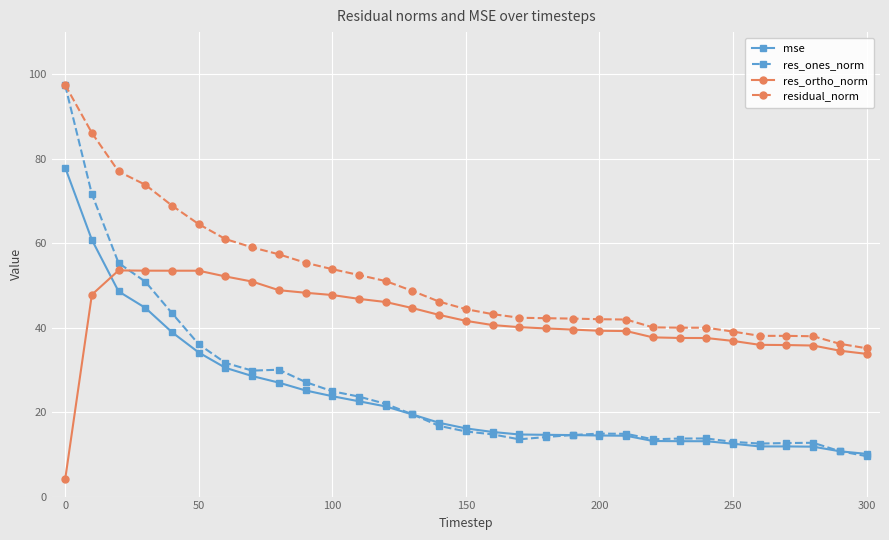

True or false: residual_norm and mse cross at least once.

False